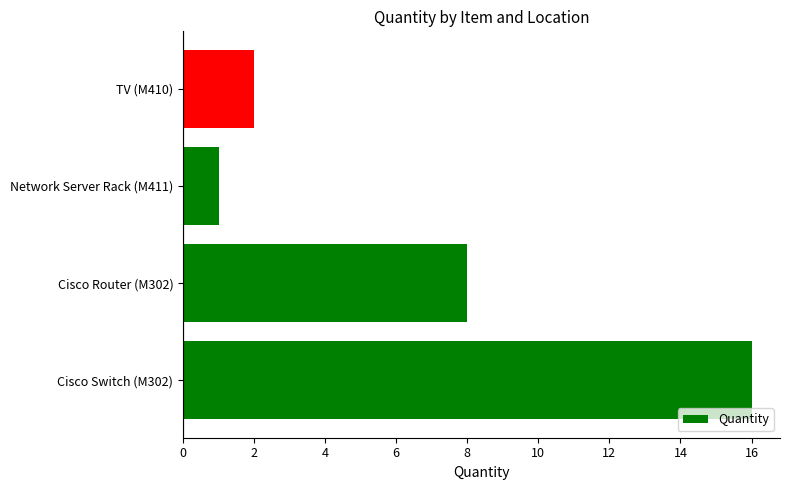

What is the smallest value displayed?

1